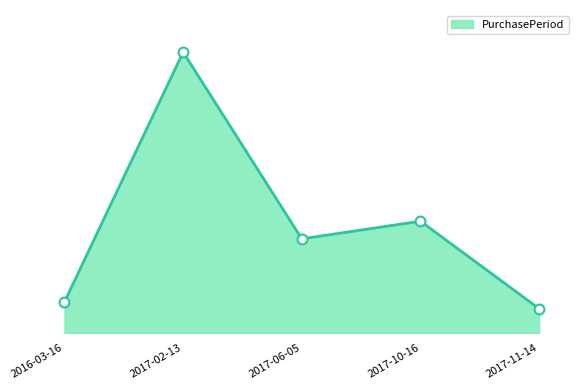

What is the change in value from 2016-03-16 to 2017-11-14?

-8